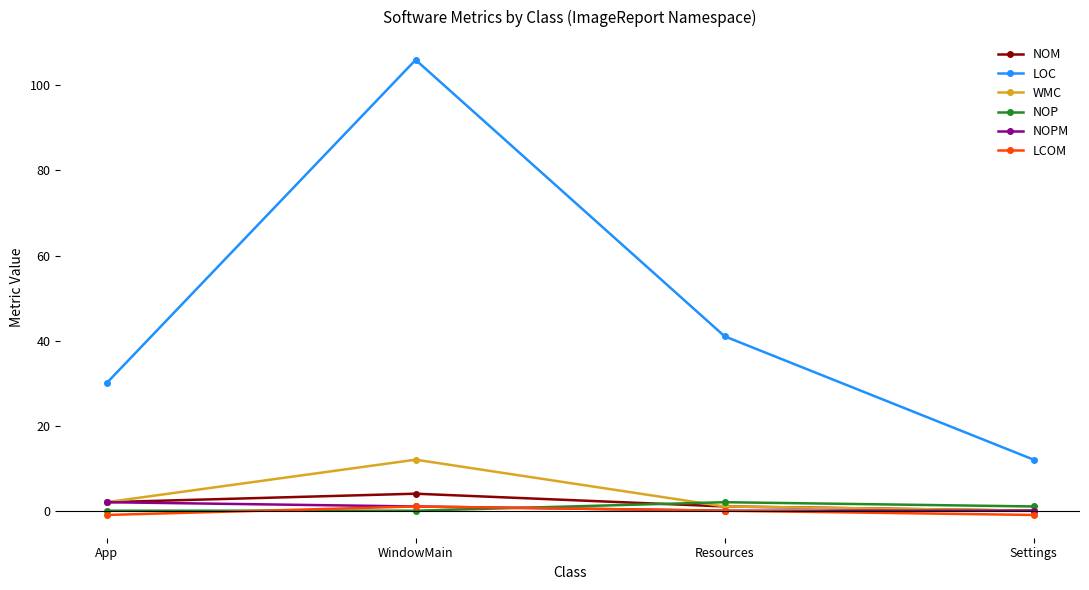

What is the difference between the maximum and second lowest values in the NOP series?

2